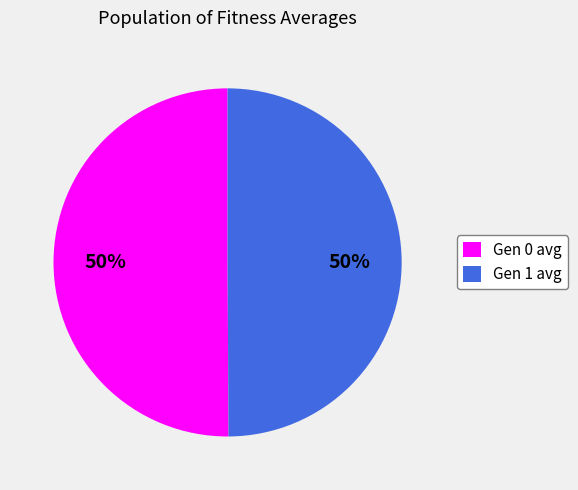

To the nearest percent, what portion does Gen 0 avg represent?

50%